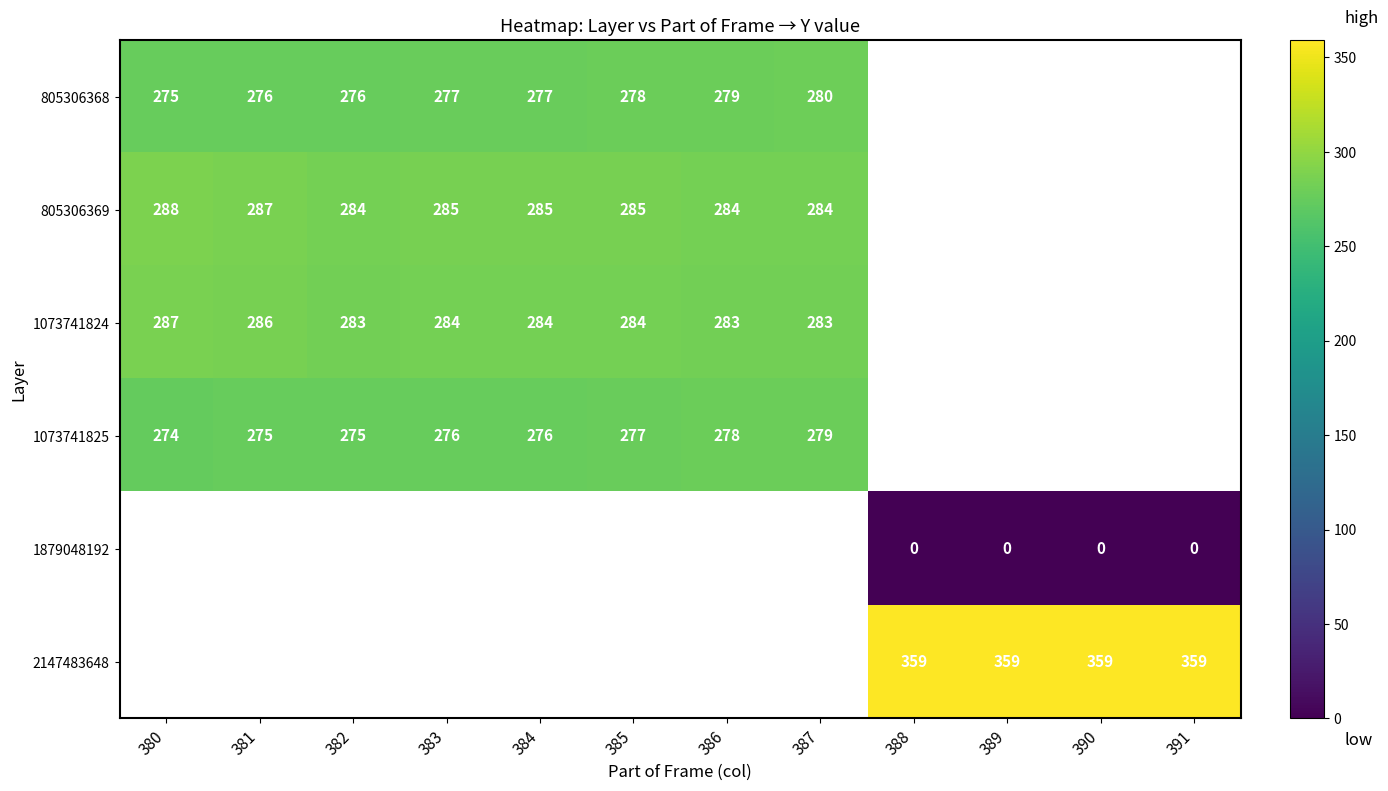

Is it true that 805306368 equals 279 at 386?

True